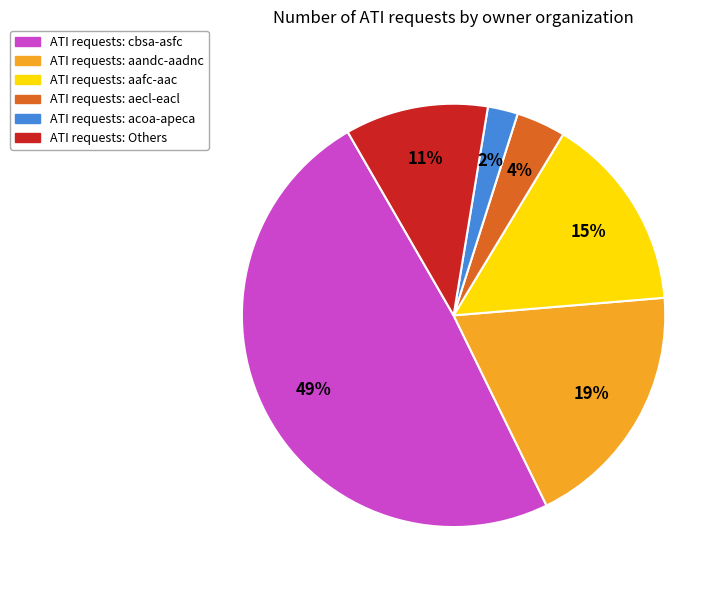

Is there any slice that represents more than half of the pie?

No